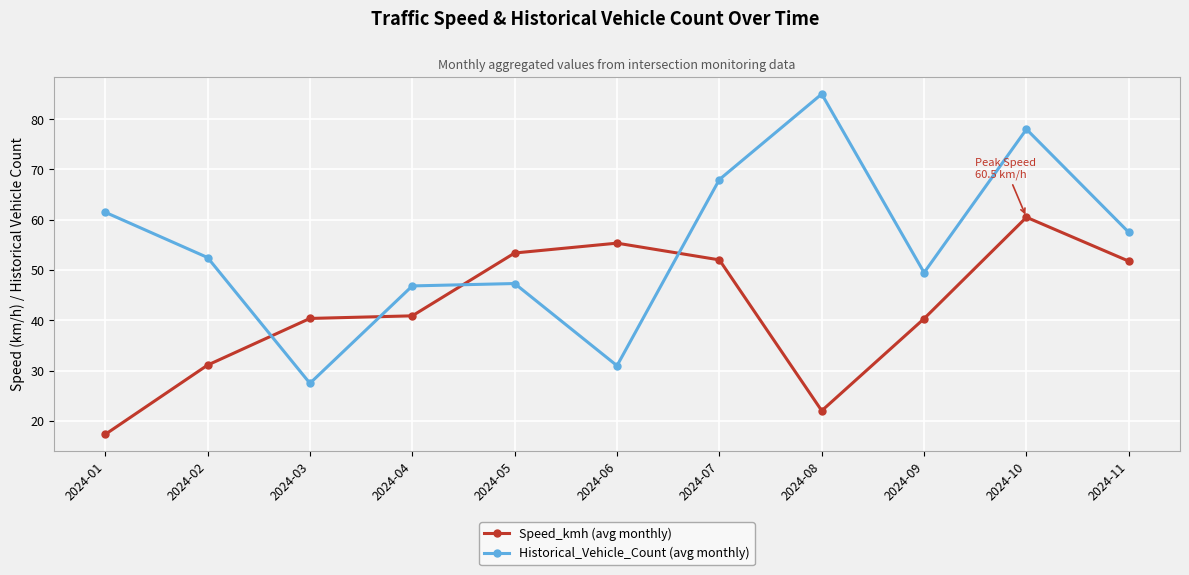

The Speed_kmh (avg monthly) series shows 53.4 at 2024-05. True or false?

True